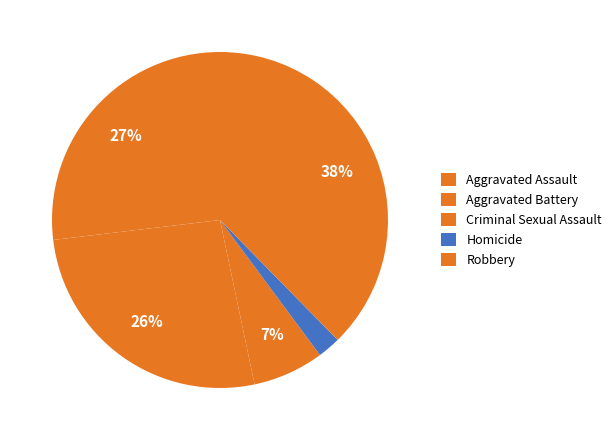

Is the sum of Homicide and Aggravated Assault greater than half?

No